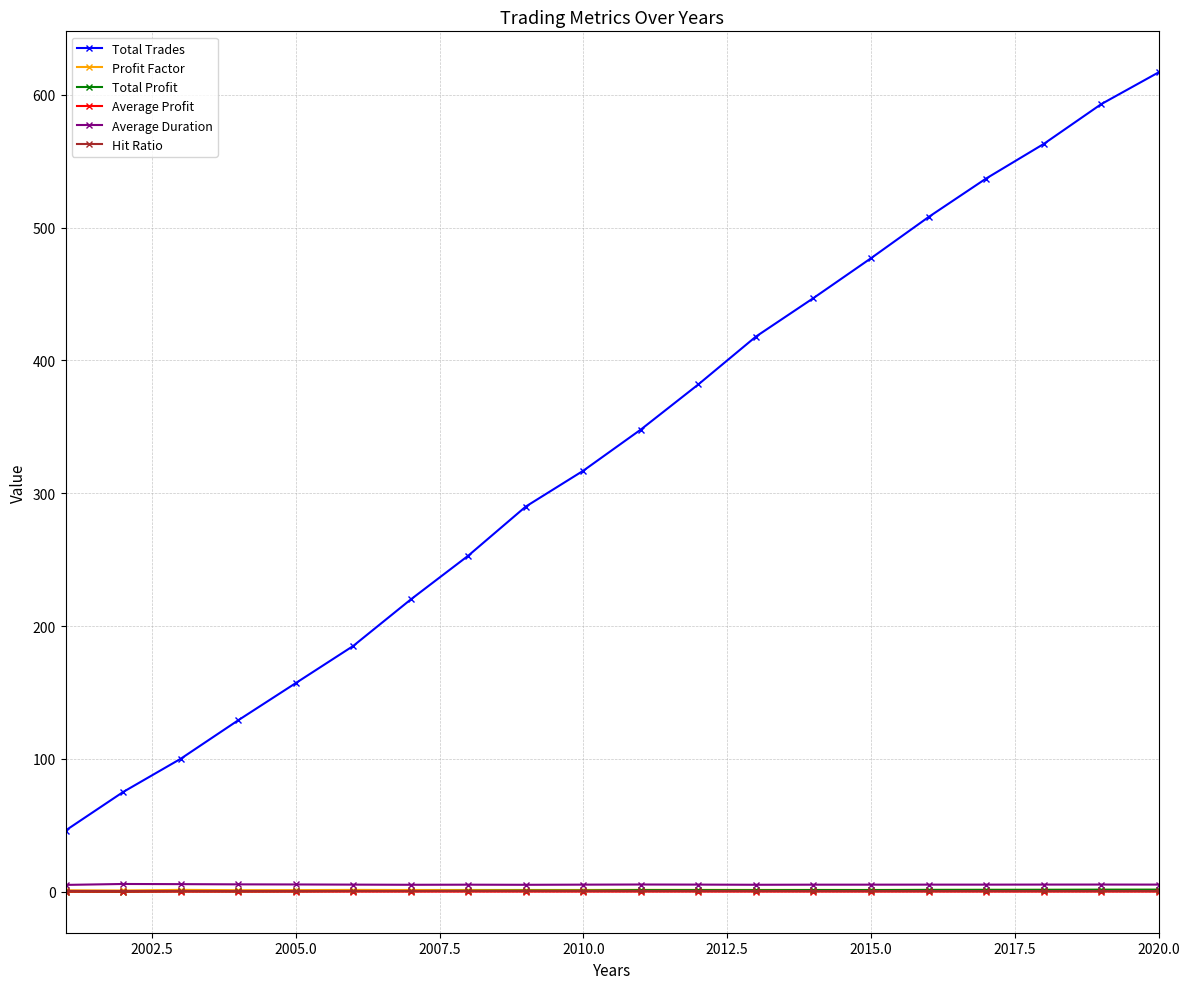

What is the difference between the second highest and second lowest values in the Average Duration series?

0.5